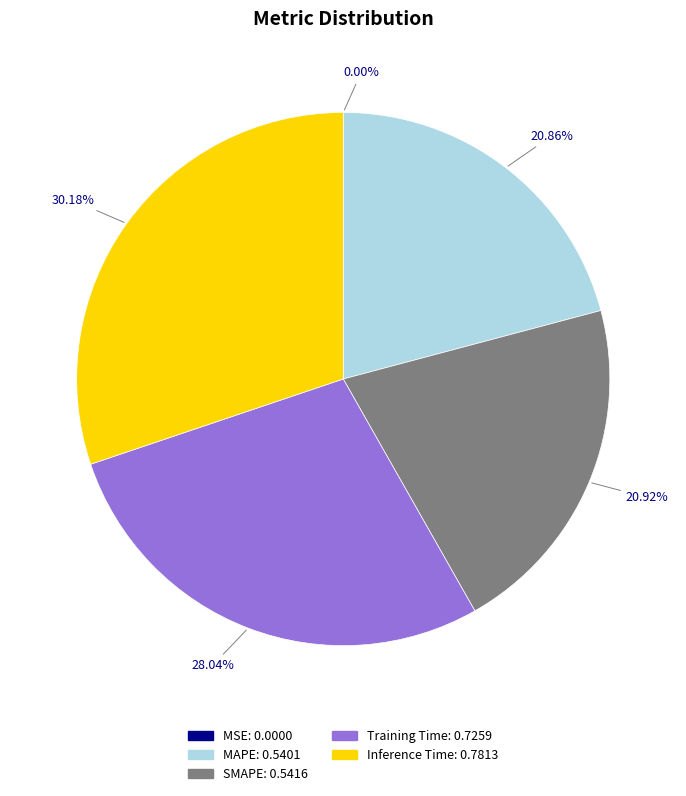

True or false: Training Time accounts for 36% of the total.

False